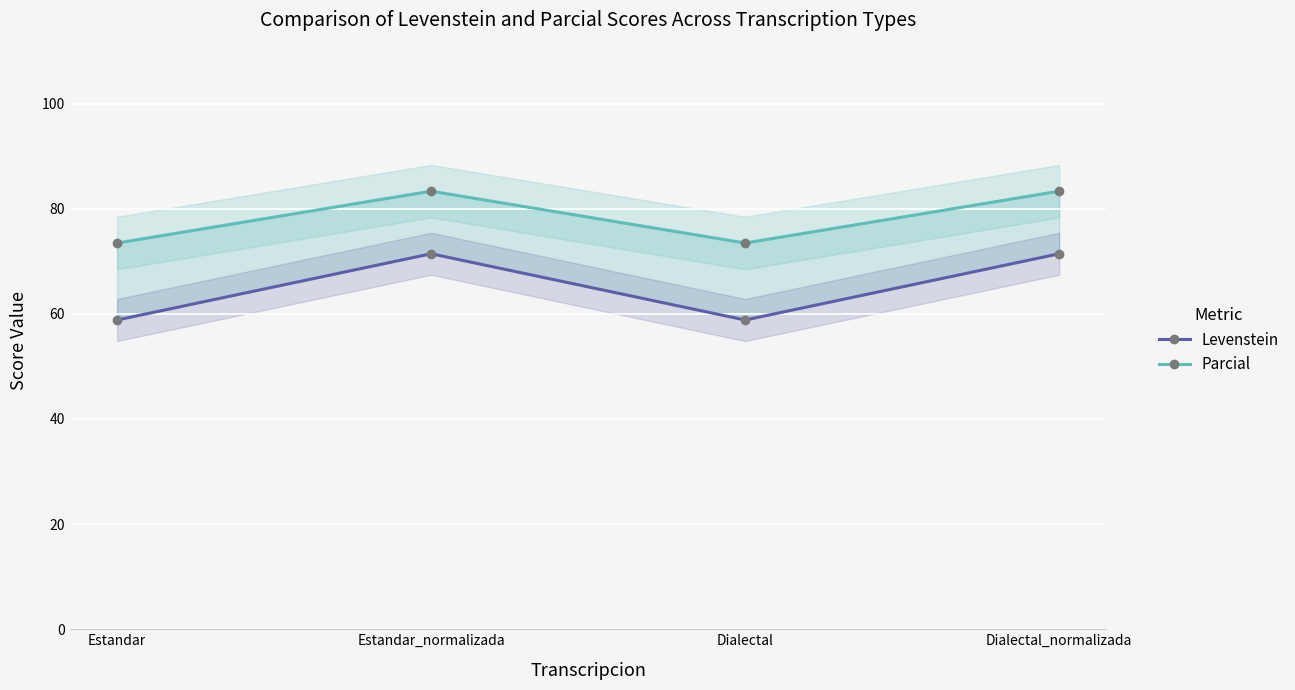

The value of Parcial at Estandar is 73.5. True or false?

True